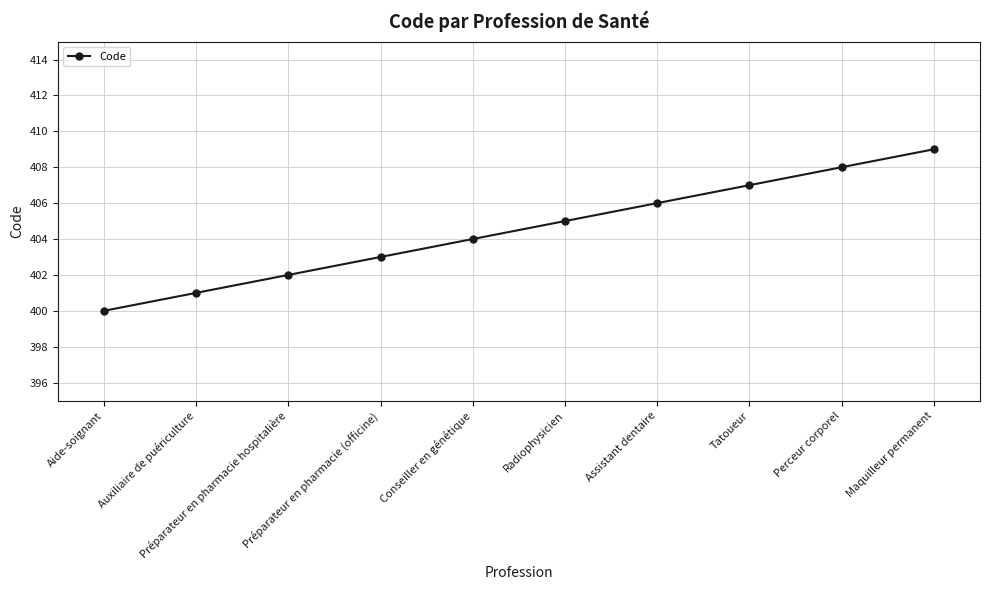

What is the change in value from Assistant dentaire to Maquilleur permanent?

+3